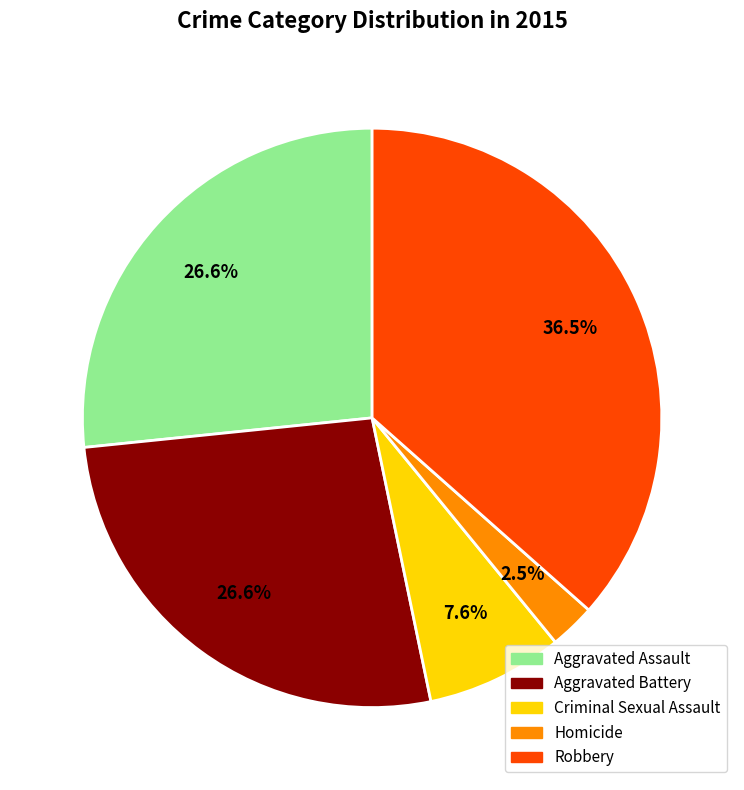

How many slices are in this pie chart?

5